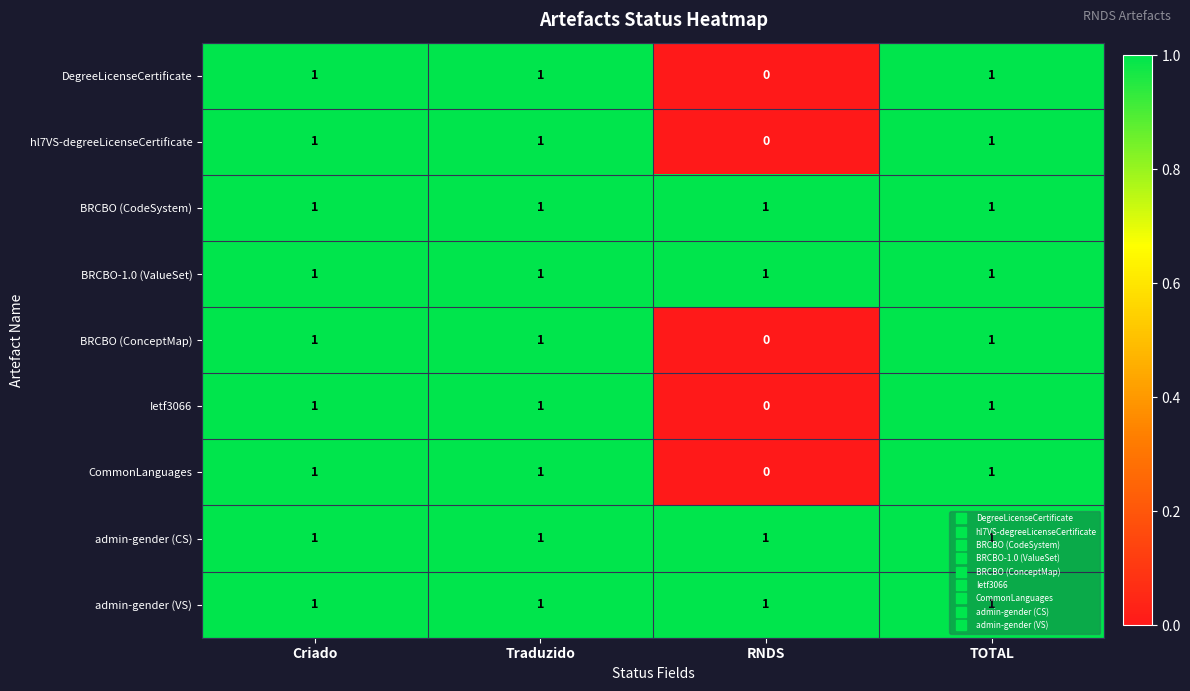

What is the sum of all BRCBO (CodeSystem) values?

4